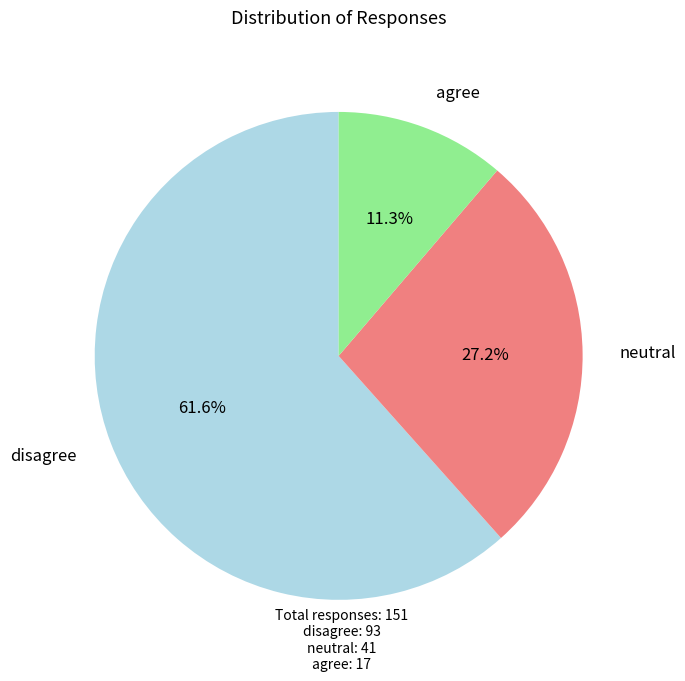

To the nearest percent, what is the combined percentage of agree and neutral?

38%